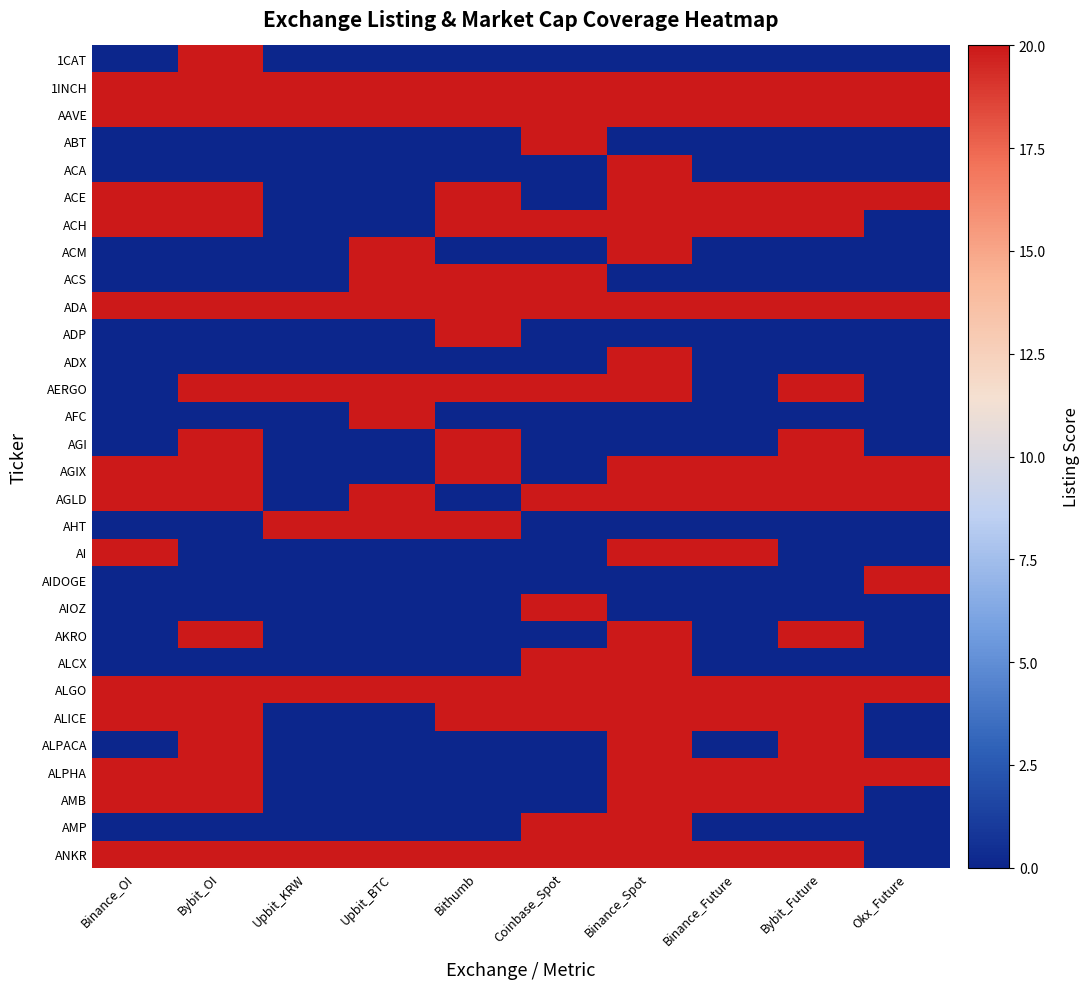

Reading left to right, transcribe all the data shown in this chart.

1CAT: Binance_OI=0	Bybit_OI=20	Upbit_KRW=0	Upbit_BTC=0	Bithumb=0	Coinbase_Spot=0	Binance_Spot=0	Binance_Future=0	Bybit_Future=0	Okx_Future=0
1INCH: Binance_OI=20	Bybit_OI=20	Upbit_KRW=20	Upbit_BTC=20	Bithumb=20	Coinbase_Spot=20	Binance_Spot=20	Binance_Future=20	Bybit_Future=20	Okx_Future=20
AAVE: Binance_OI=20	Bybit_OI=20	Upbit_KRW=20	Upbit_BTC=20	Bithumb=20	Coinbase_Spot=20	Binance_Spot=20	Binance_Future=20	Bybit_Future=20	Okx_Future=20
ABT: Binance_OI=0	Bybit_OI=0	Upbit_KRW=0	Upbit_BTC=0	Bithumb=0	Coinbase_Spot=20	Binance_Spot=0	Binance_Future=0	Bybit_Future=0	Okx_Future=0
ACA: Binance_OI=0	Bybit_OI=0	Upbit_KRW=0	Upbit_BTC=0	Bithumb=0	Coinbase_Spot=0	Binance_Spot=20	Binance_Future=0	Bybit_Future=0	Okx_Future=0
ACE: Binance_OI=20	Bybit_OI=20	Upbit_KRW=0	Upbit_BTC=0	Bithumb=20	Coinbase_Spot=0	Binance_Spot=20	Binance_Future=20	Bybit_Future=20	Okx_Future=20
ACH: Binance_OI=20	Bybit_OI=20	Upbit_KRW=0	Upbit_BTC=0	Bithumb=20	Coinbase_Spot=20	Binance_Spot=20	Binance_Future=20	Bybit_Future=20	Okx_Future=0
ACM: Binance_OI=0	Bybit_OI=0	Upbit_KRW=0	Upbit_BTC=20	Bithumb=0	Coinbase_Spot=0	Binance_Spot=20	Binance_Future=0	Bybit_Future=0	Okx_Future=0
ACS: Binance_OI=0	Bybit_OI=0	Upbit_KRW=0	Upbit_BTC=20	Bithumb=20	Coinbase_Spot=20	Binance_Spot=0	Binance_Future=0	Bybit_Future=0	Okx_Future=0
ADA: Binance_OI=20	Bybit_OI=20	Upbit_KRW=20	Upbit_BTC=20	Bithumb=20	Coinbase_Spot=20	Binance_Spot=20	Binance_Future=20	Bybit_Future=20	Okx_Future=20
ADP: Binance_OI=0	Bybit_OI=0	Upbit_KRW=0	Upbit_BTC=0	Bithumb=20	Coinbase_Spot=0	Binance_Spot=0	Binance_Future=0	Bybit_Future=0	Okx_Future=0
ADX: Binance_OI=0	Bybit_OI=0	Upbit_KRW=0	Upbit_BTC=0	Bithumb=0	Coinbase_Spot=0	Binance_Spot=20	Binance_Future=0	Bybit_Future=0	Okx_Future=0
AERGO: Binance_OI=0	Bybit_OI=20	Upbit_KRW=20	Upbit_BTC=20	Bithumb=20	Coinbase_Spot=20	Binance_Spot=20	Binance_Future=0	Bybit_Future=20	Okx_Future=0
AFC: Binance_OI=0	Bybit_OI=0	Upbit_KRW=0	Upbit_BTC=20	Bithumb=0	Coinbase_Spot=0	Binance_Spot=0	Binance_Future=0	Bybit_Future=0	Okx_Future=0
AGI: Binance_OI=0	Bybit_OI=20	Upbit_KRW=0	Upbit_BTC=0	Bithumb=20	Coinbase_Spot=0	Binance_Spot=0	Binance_Future=0	Bybit_Future=20	Okx_Future=0
AGIX: Binance_OI=20	Bybit_OI=20	Upbit_KRW=0	Upbit_BTC=0	Bithumb=20	Coinbase_Spot=0	Binance_Spot=20	Binance_Future=20	Bybit_Future=20	Okx_Future=20
AGLD: Binance_OI=20	Bybit_OI=20	Upbit_KRW=0	Upbit_BTC=20	Bithumb=0	Coinbase_Spot=20	Binance_Spot=20	Binance_Future=20	Bybit_Future=20	Okx_Future=20
AHT: Binance_OI=0	Bybit_OI=0	Upbit_KRW=20	Upbit_BTC=20	Bithumb=20	Coinbase_Spot=0	Binance_Spot=0	Binance_Future=0	Bybit_Future=0	Okx_Future=0
AI: Binance_OI=20	Bybit_OI=0	Upbit_KRW=0	Upbit_BTC=0	Bithumb=0	Coinbase_Spot=0	Binance_Spot=20	Binance_Future=20	Bybit_Future=0	Okx_Future=0
AIDOGE: Binance_OI=0	Bybit_OI=0	Upbit_KRW=0	Upbit_BTC=0	Bithumb=0	Coinbase_Spot=0	Binance_Spot=0	Binance_Future=0	Bybit_Future=0	Okx_Future=20
AIOZ: Binance_OI=0	Bybit_OI=0	Upbit_KRW=0	Upbit_BTC=0	Bithumb=0	Coinbase_Spot=20	Binance_Spot=0	Binance_Future=0	Bybit_Future=0	Okx_Future=0
AKRO: Binance_OI=0	Bybit_OI=20	Upbit_KRW=0	Upbit_BTC=0	Bithumb=0	Coinbase_Spot=0	Binance_Spot=20	Binance_Future=0	Bybit_Future=20	Okx_Future=0
ALCX: Binance_OI=0	Bybit_OI=0	Upbit_KRW=0	Upbit_BTC=0	Bithumb=0	Coinbase_Spot=20	Binance_Spot=20	Binance_Future=0	Bybit_Future=0	Okx_Future=0
ALGO: Binance_OI=20	Bybit_OI=20	Upbit_KRW=20	Upbit_BTC=20	Bithumb=20	Coinbase_Spot=20	Binance_Spot=20	Binance_Future=20	Bybit_Future=20	Okx_Future=20
ALICE: Binance_OI=20	Bybit_OI=20	Upbit_KRW=0	Upbit_BTC=0	Bithumb=20	Coinbase_Spot=20	Binance_Spot=20	Binance_Future=20	Bybit_Future=20	Okx_Future=0
ALPACA: Binance_OI=0	Bybit_OI=20	Upbit_KRW=0	Upbit_BTC=0	Bithumb=0	Coinbase_Spot=0	Binance_Spot=20	Binance_Future=0	Bybit_Future=20	Okx_Future=0
ALPHA: Binance_OI=20	Bybit_OI=20	Upbit_KRW=0	Upbit_BTC=0	Bithumb=0	Coinbase_Spot=0	Binance_Spot=20	Binance_Future=20	Bybit_Future=20	Okx_Future=20
AMB: Binance_OI=20	Bybit_OI=20	Upbit_KRW=0	Upbit_BTC=0	Bithumb=0	Coinbase_Spot=0	Binance_Spot=20	Binance_Future=20	Bybit_Future=20	Okx_Future=0
AMP: Binance_OI=0	Bybit_OI=0	Upbit_KRW=0	Upbit_BTC=0	Bithumb=0	Coinbase_Spot=20	Binance_Spot=20	Binance_Future=0	Bybit_Future=0	Okx_Future=0
ANKR: Binance_OI=20	Bybit_OI=20	Upbit_KRW=20	Upbit_BTC=20	Bithumb=20	Coinbase_Spot=20	Binance_Spot=20	Binance_Future=20	Bybit_Future=20	Okx_Future=0